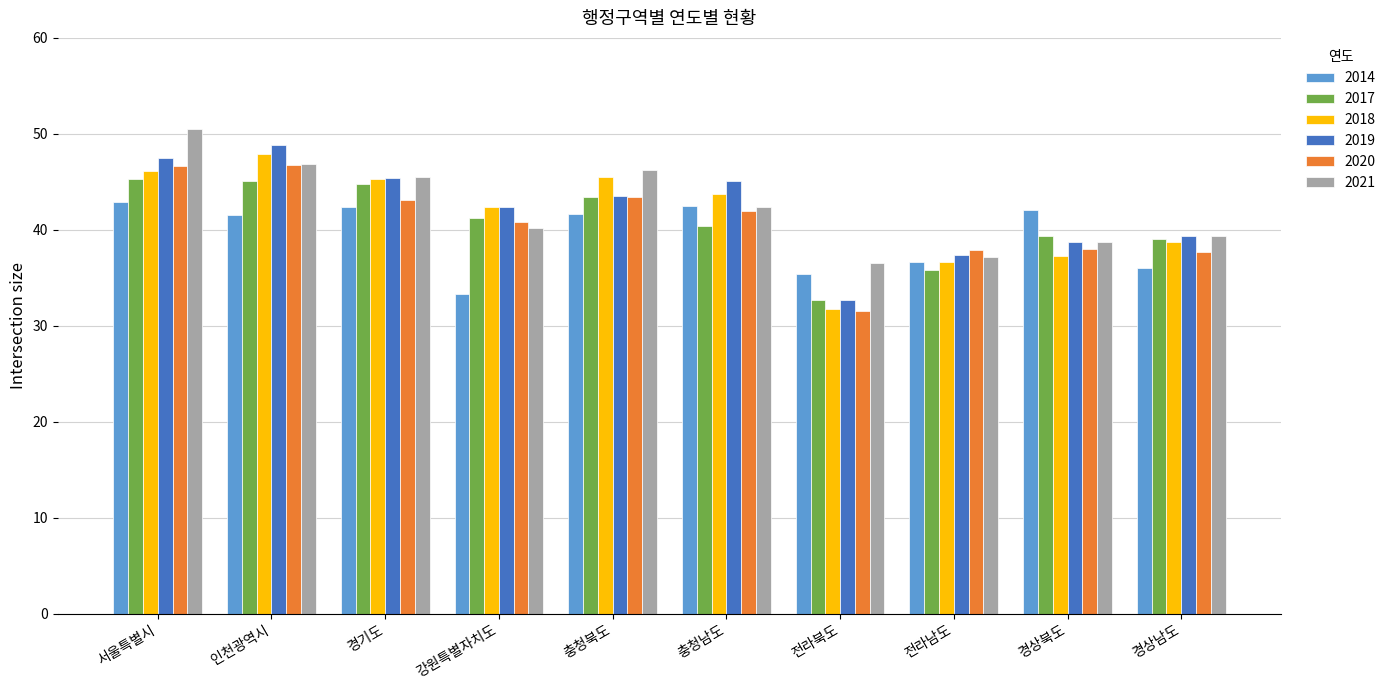

What is the value of the 2014 bar at the 3rd from the left?

42.4